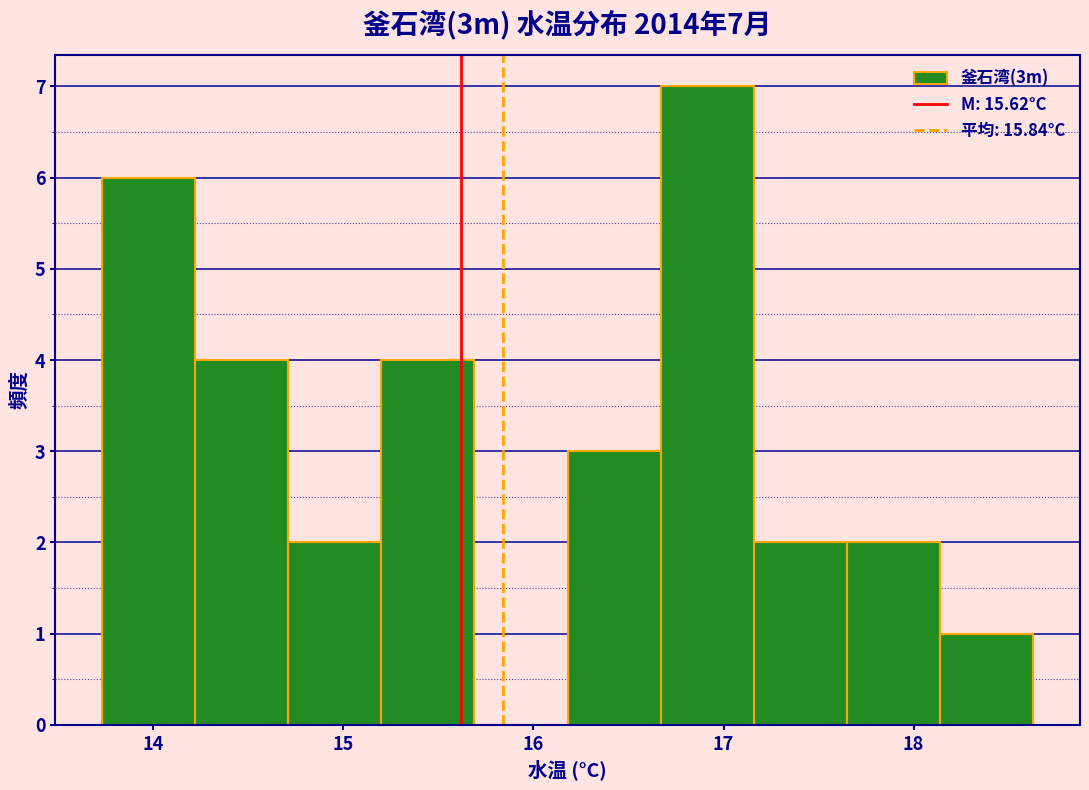

Over which range of the x-axis is the bar tallest?

16.67 to 17.16